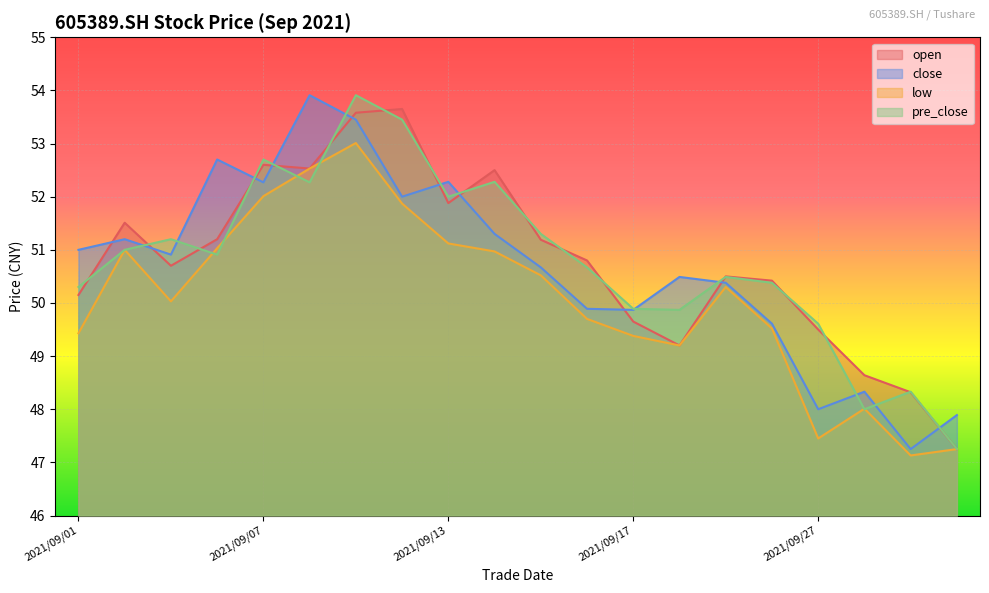

Which series has the largest range (max minus min)?

close